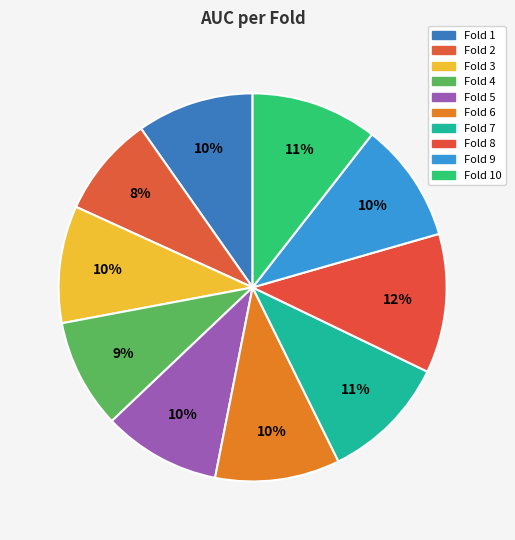

How many slices are in this pie chart?

10